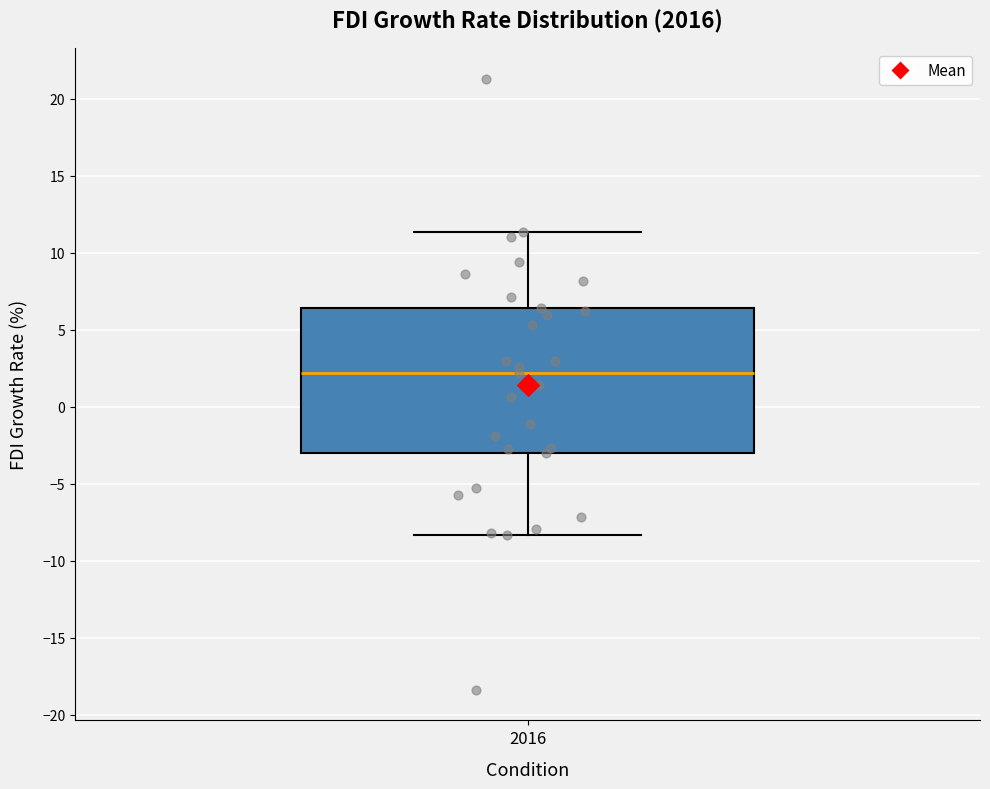

Where is the lower edge of the box at x = 2016 on the y-axis? The values are not printed on the chart, so give them approximately, as read against the axis.

-3.0